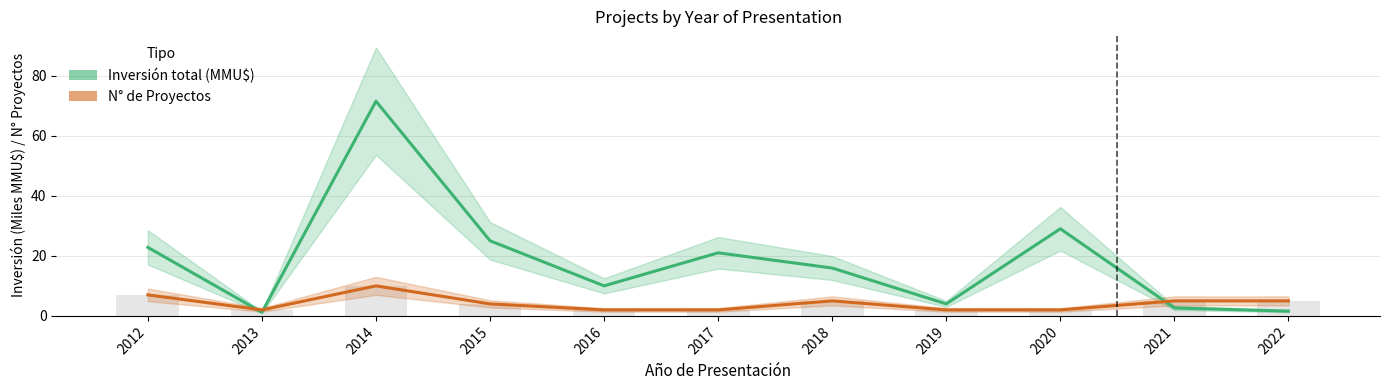

The Número de Proyectos series shows 0.5 at 2013. True or false?

False